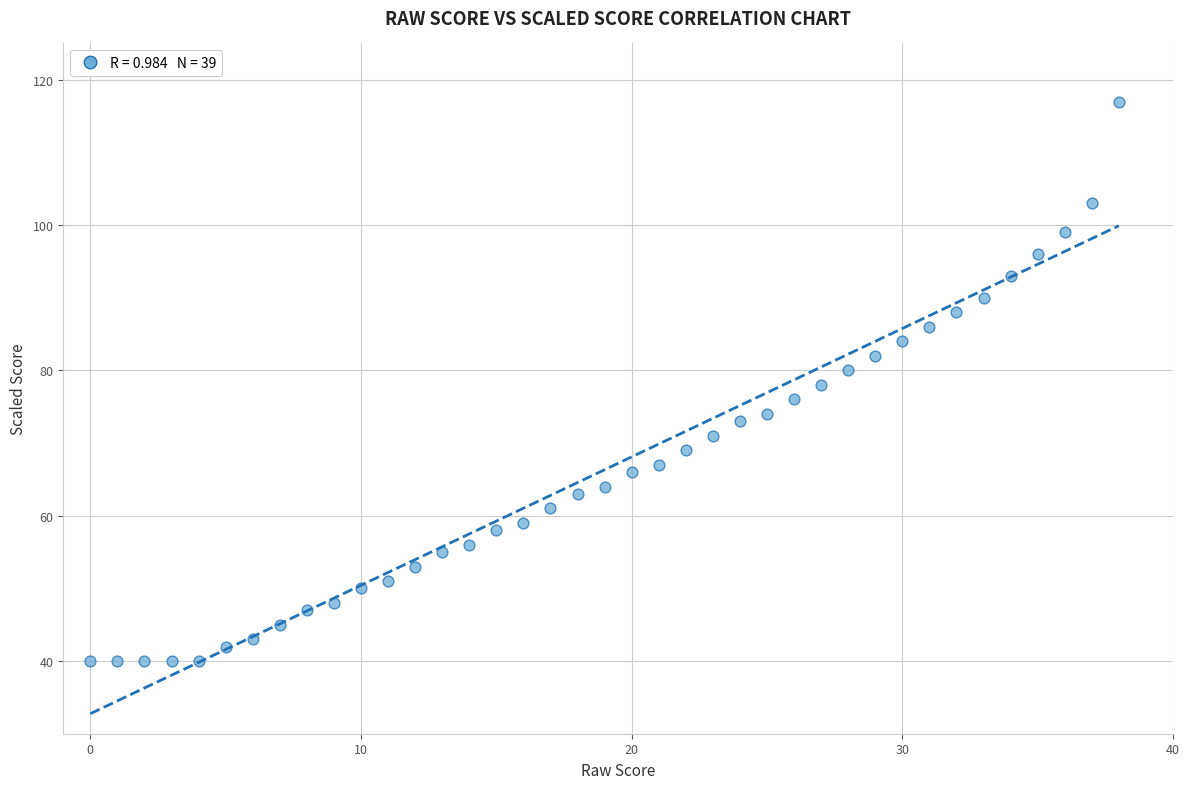

What is the range of Y values (max minus min)?

77